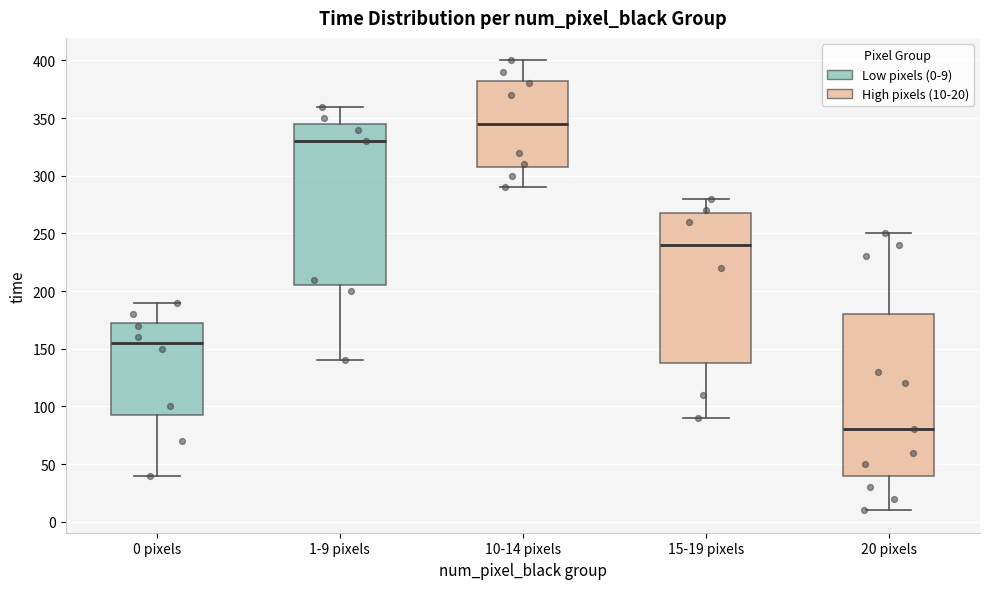

Which box's median line is the lowest?

20 pixels